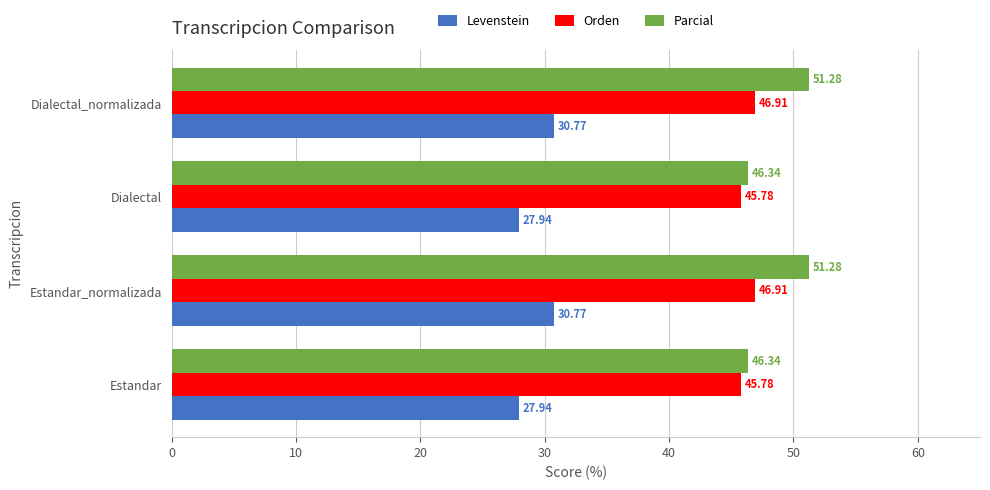

What is the total value across all series at Estandar?

120.1